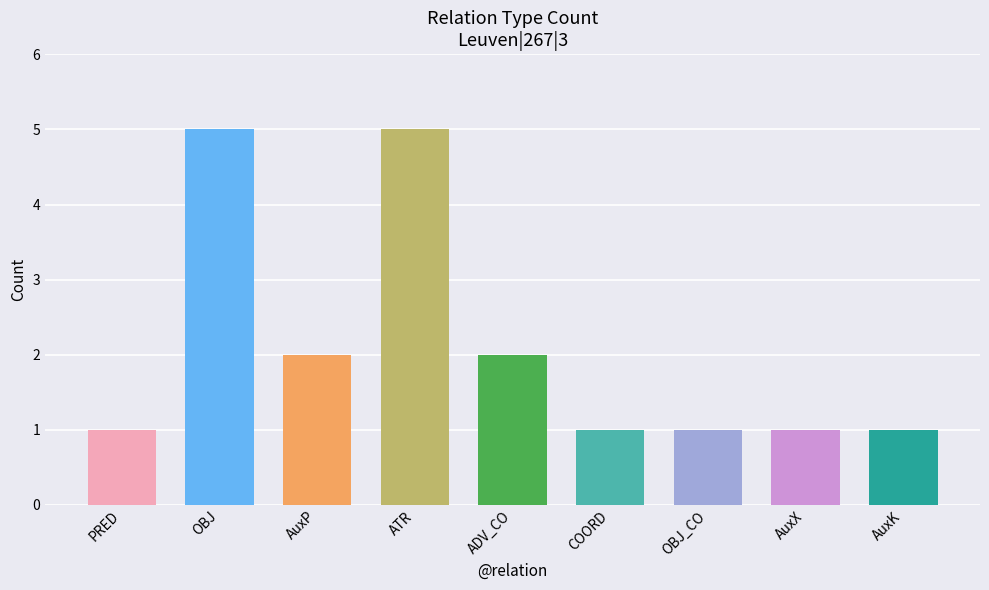

Reading left to right, what are all the values shown in this chart?

PRED=1	OBJ=5	AuxP=2	ATR=5	ADV_CO=2	COORD=1	OBJ_CO=1	AuxX=1	AuxK=1